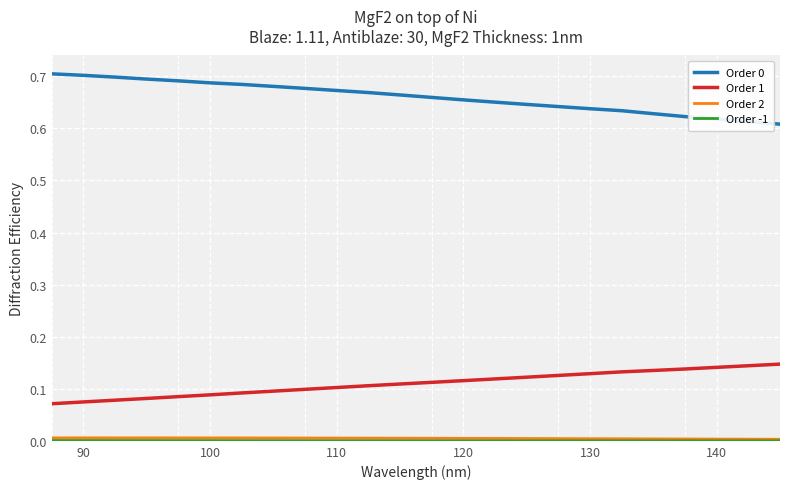

True or false: Order 1 and Order 0 cross at least once.

False